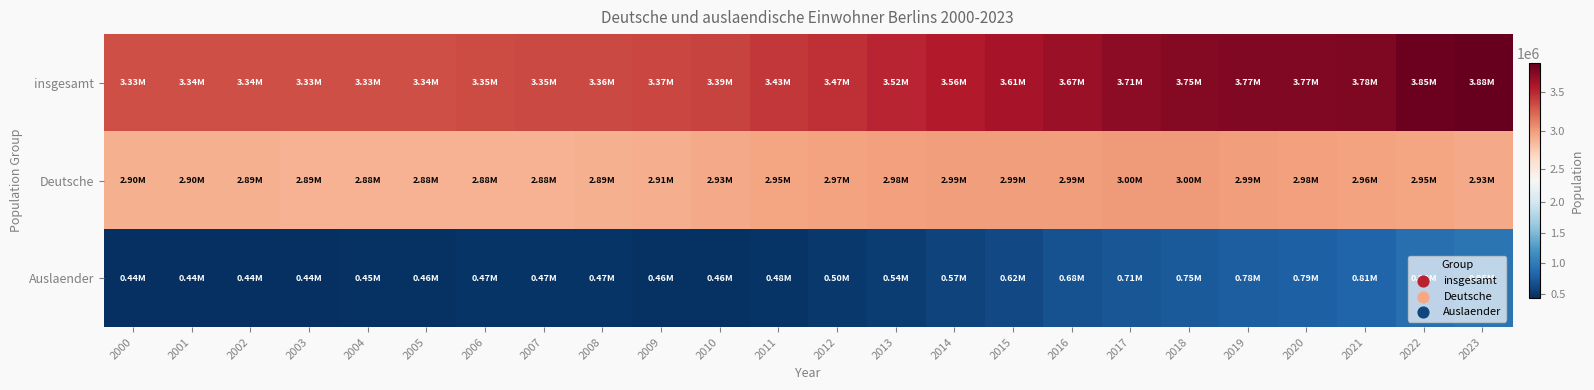

Rank the series at 2023 from lowest to highest value.

Auslaender, Deutsche, insgesamt